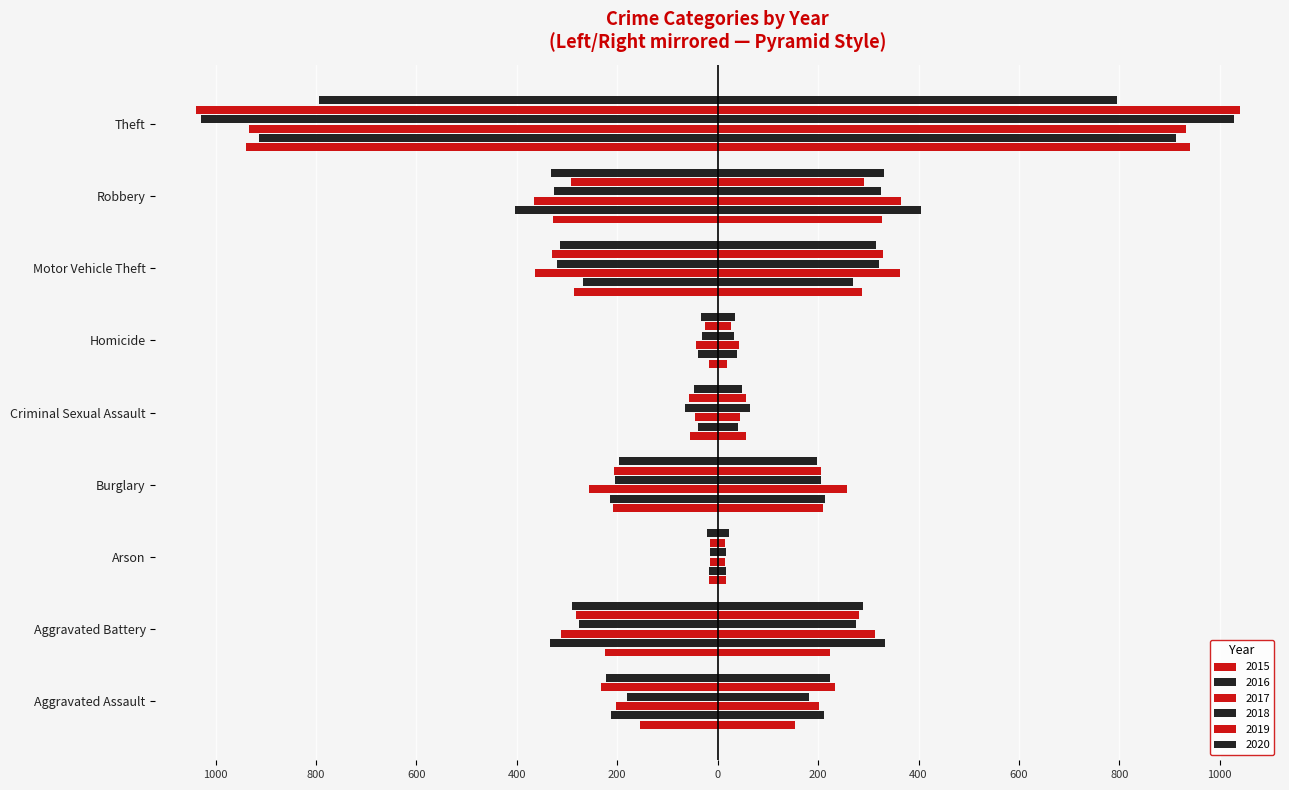

How many bars are there in each group?

6